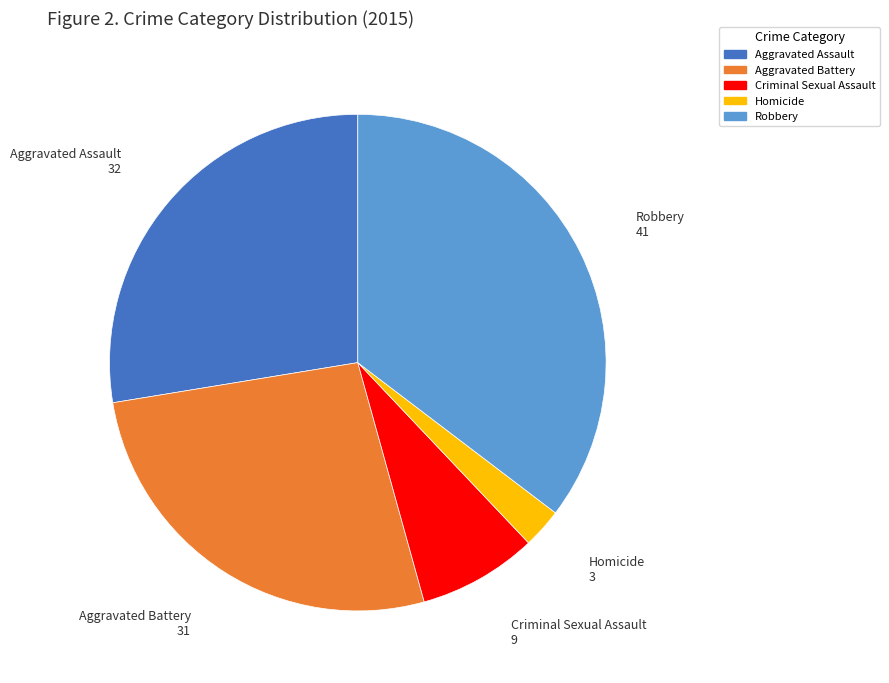

What is the largest slice in the pie chart?

Robbery